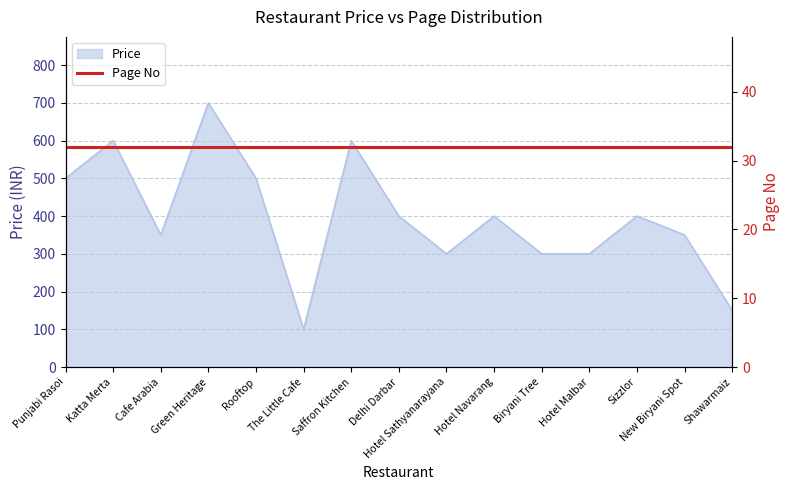

Count the number of values greater than 400.

5